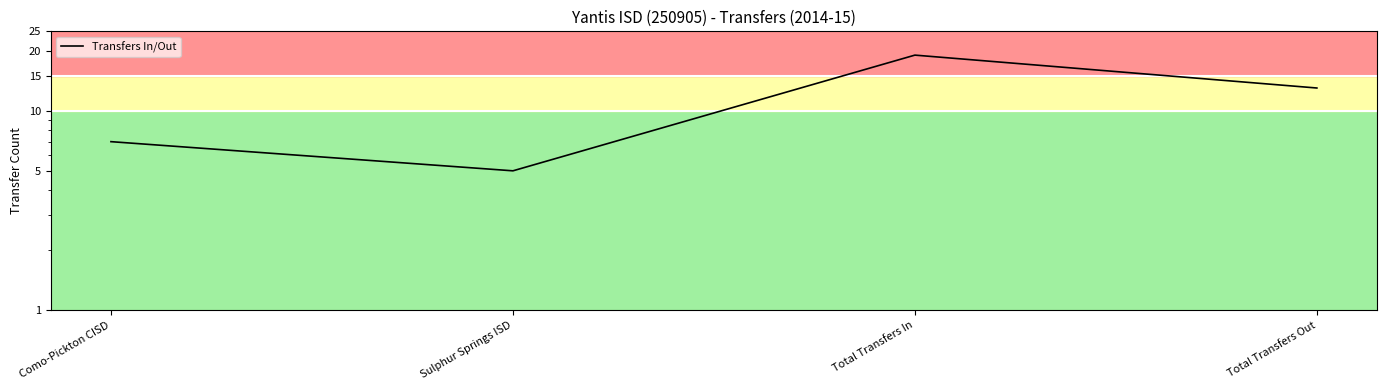

Rank the categories by value from highest to lowest.

Total Transfers In, Total Transfers Out, Como-Pickton CISD, Sulphur Springs ISD